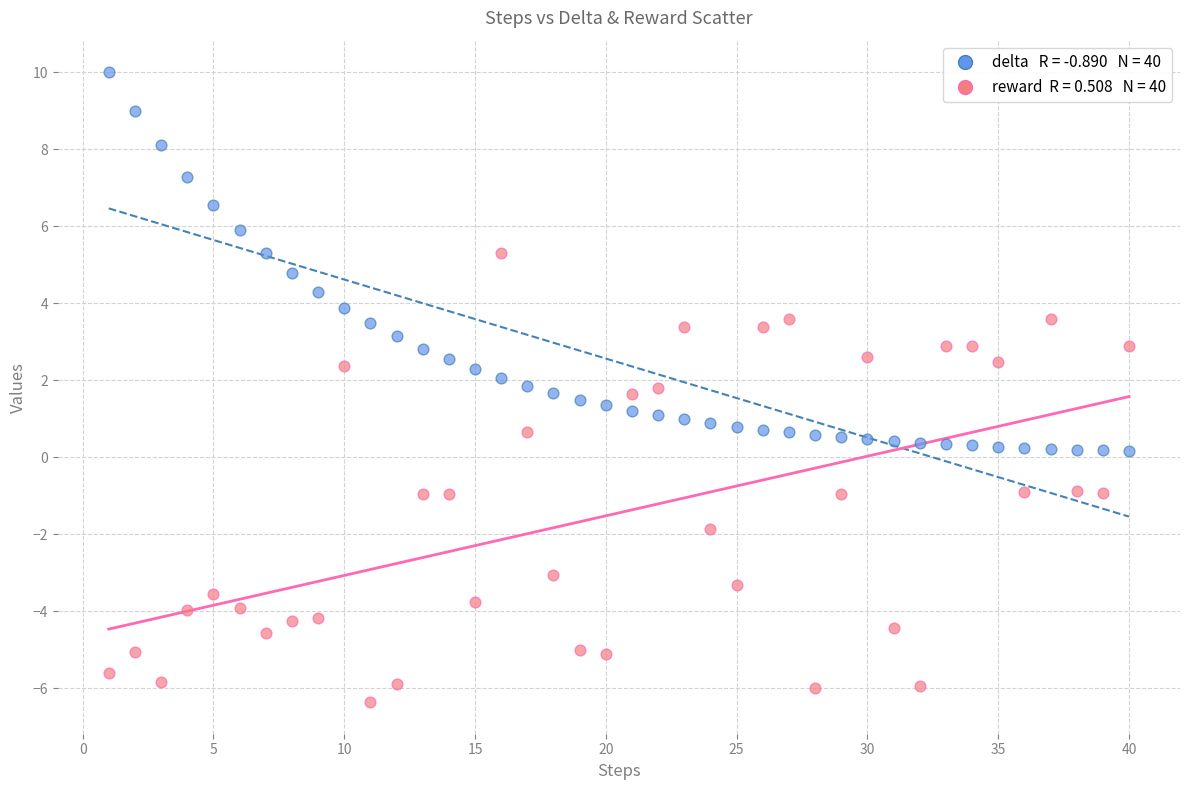

Across all data points, what is the range of Y values (max minus min)?

16.4